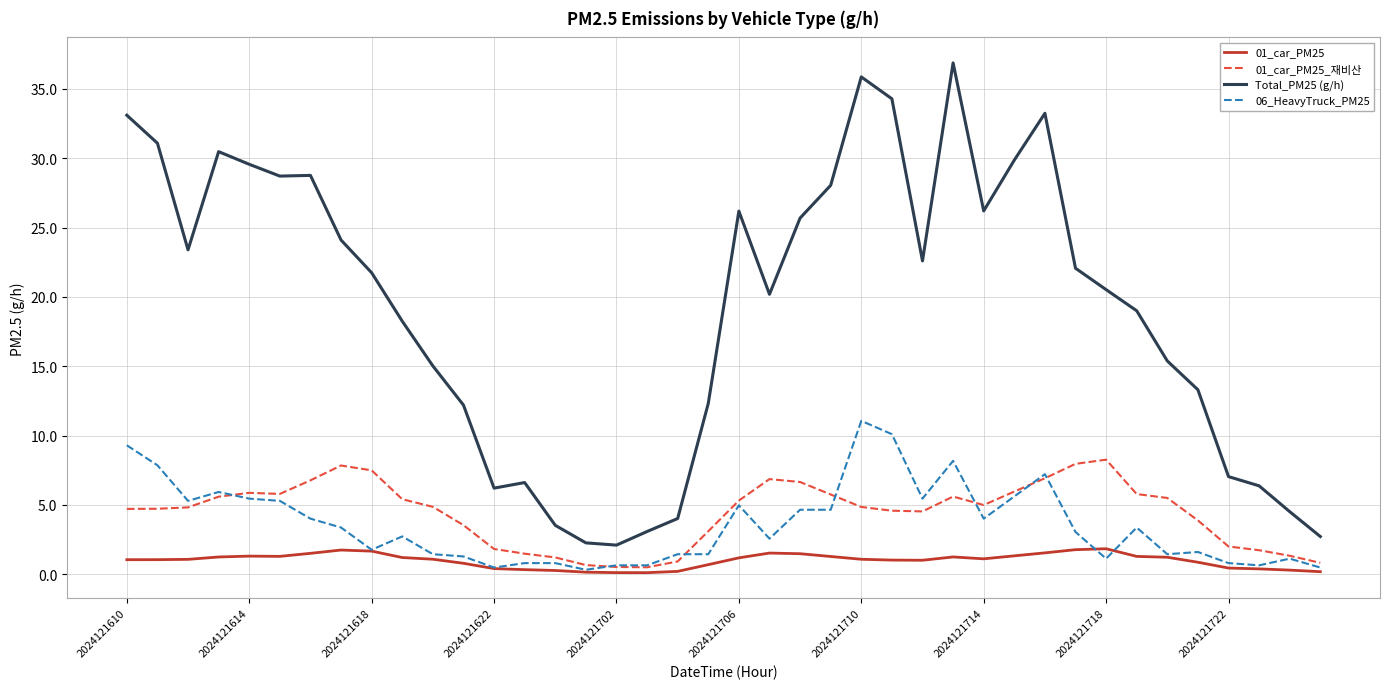

List the series in order of their peak value, highest first.

Total_PM25 (g/h), 06_HeavyTruck_PM25, 01_car_PM25_재비산, 01_car_PM25